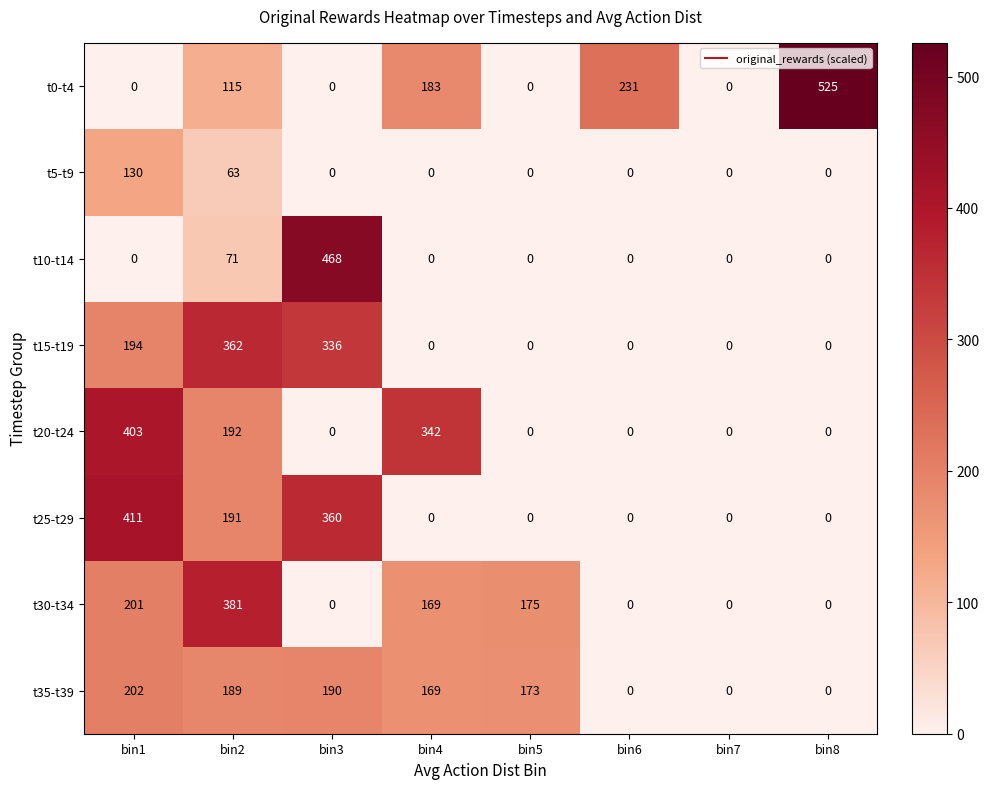

What is the total value across all series at bin6?

231